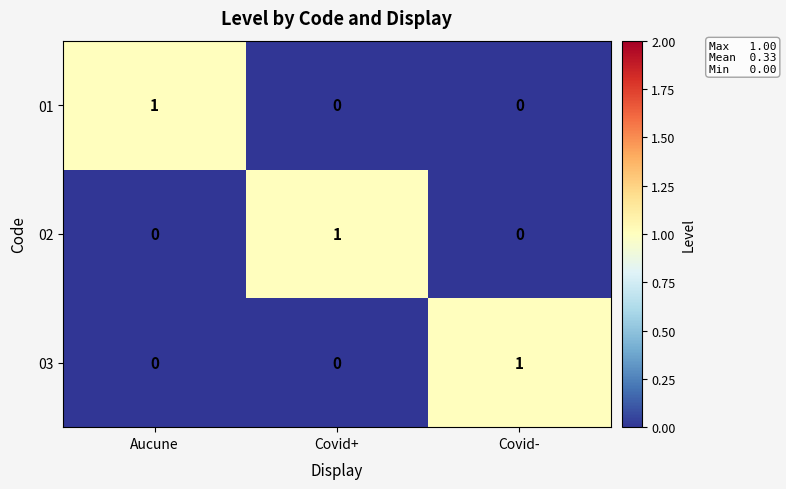

Reading left to right, list all the values displayed in this chart.

01: Aucune=1	Covid+=0	Covid-=0
02: Aucune=0	Covid+=1	Covid-=0
03: Aucune=0	Covid+=0	Covid-=1